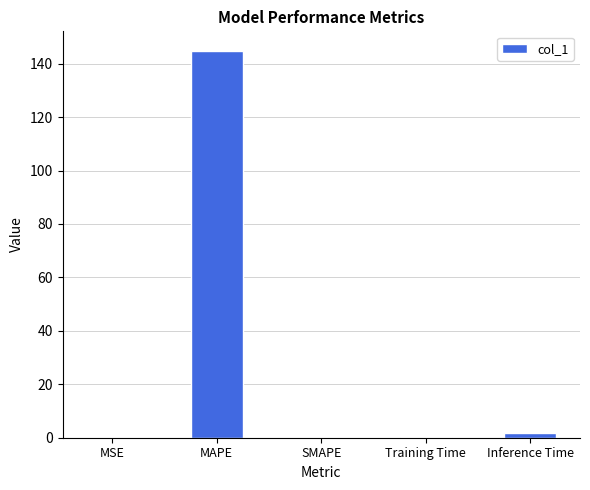

What is the sum of all values?

146.9